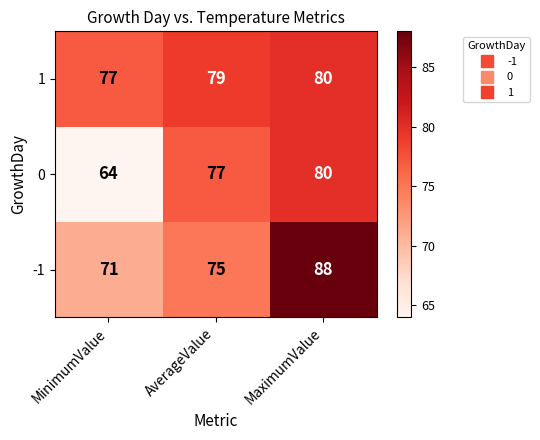

Rank the categories by 1 value from lowest to highest.

MinimumValue, AverageValue, MaximumValue